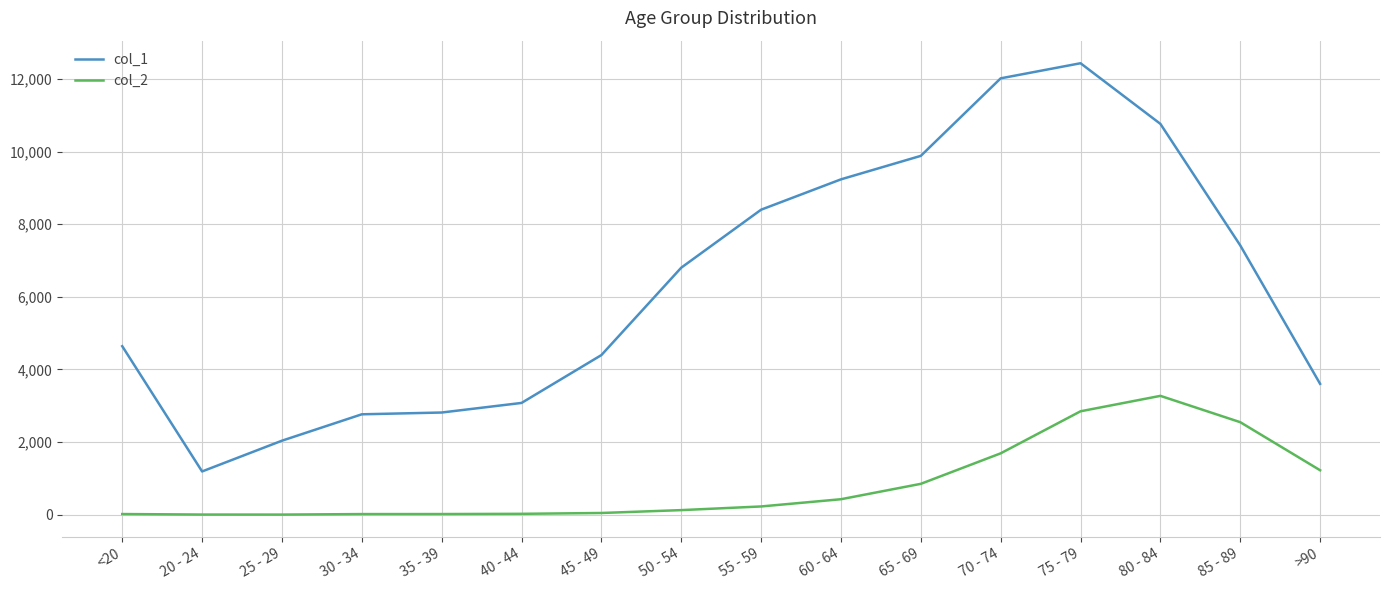

List the series in order of their peak value, highest first.

col_1, col_2